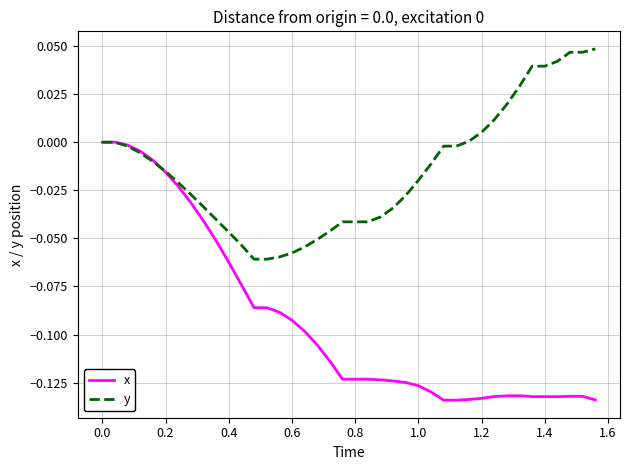

Which series has the largest total across all categories?

y